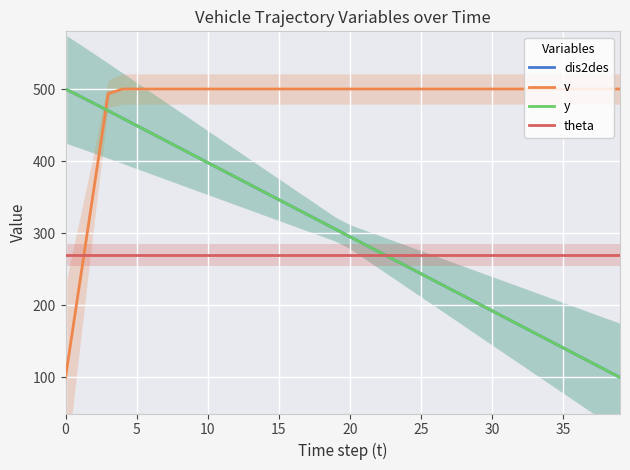

What is the label of the 10th point from the left?

9